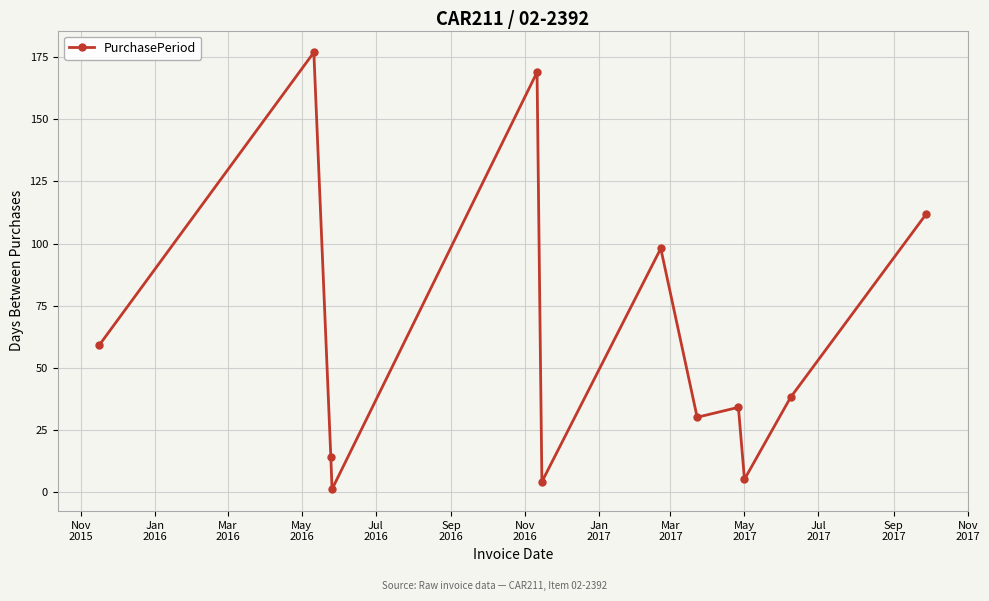

Reading left to right, extract all data points from this chart.

59	177	14	1	169	4	98	30	34	5	38	112